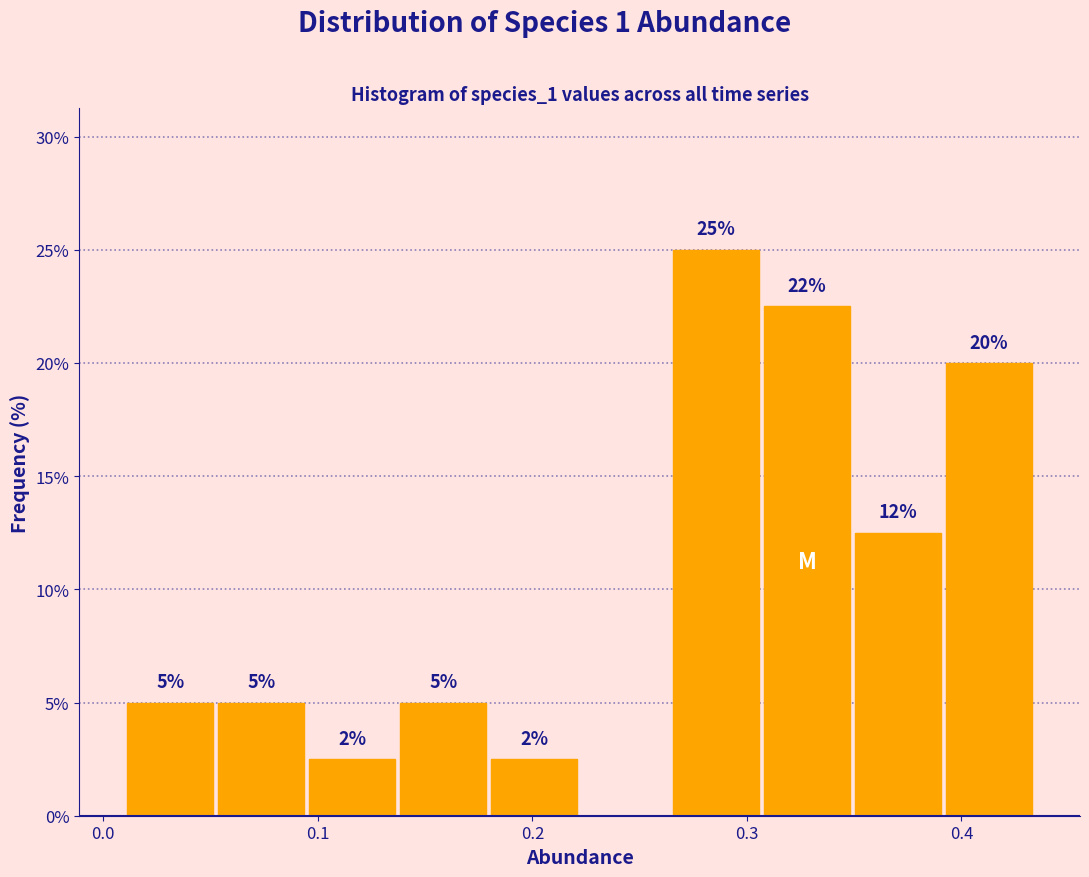

Over which range of the x-axis is the bar tallest?

0.26 to 0.31